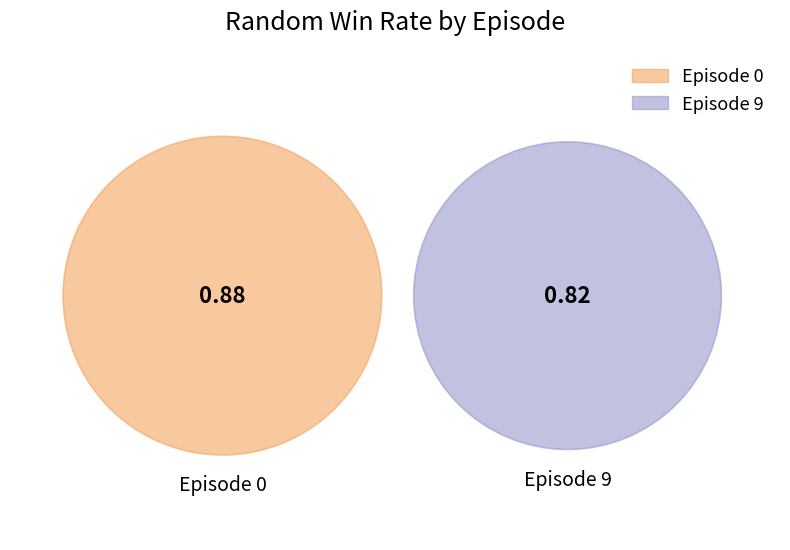

Combined, what portion of the pie is 0 and 9?

100.0%